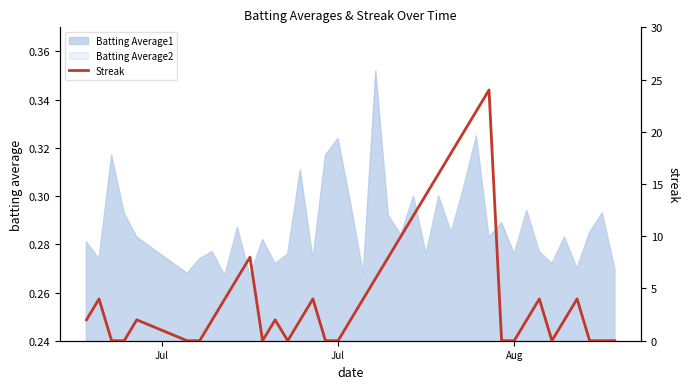

The value of Batting Average1 at Jul is 0.5. True or false?

False